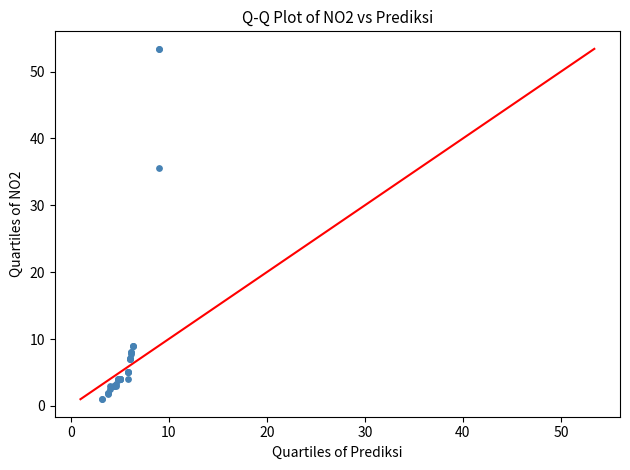

What Y value in the scatter plot is closest to 27?

35.6